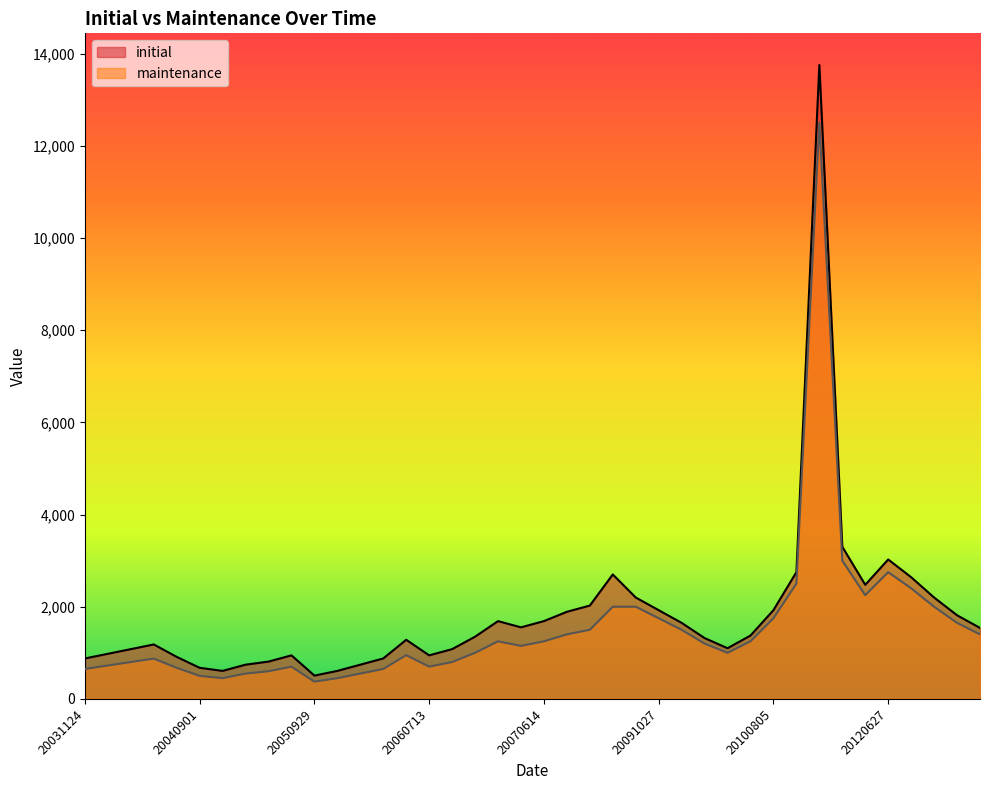

In initial, how many points are lower than both neighbors (excluding endpoints)?

6